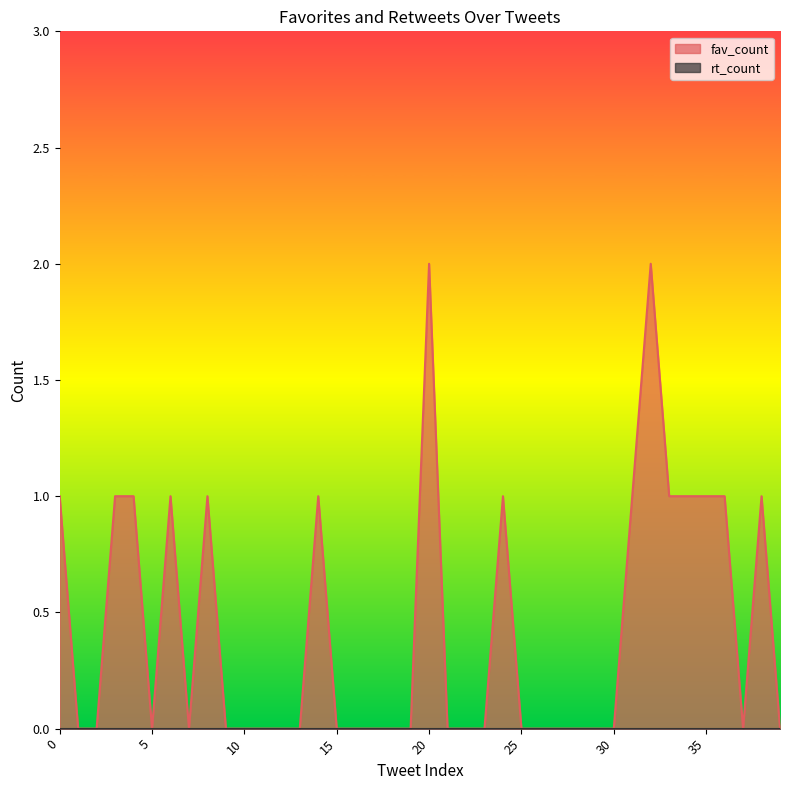

What is the greatest value displayed?

2